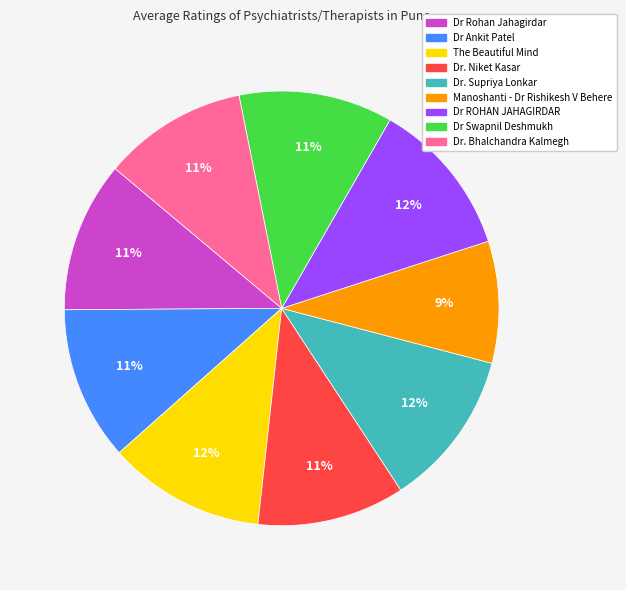

Do Dr ROHAN JAHAGIRDAR and Dr. Niket Kasar together represent more than half of the pie?

No